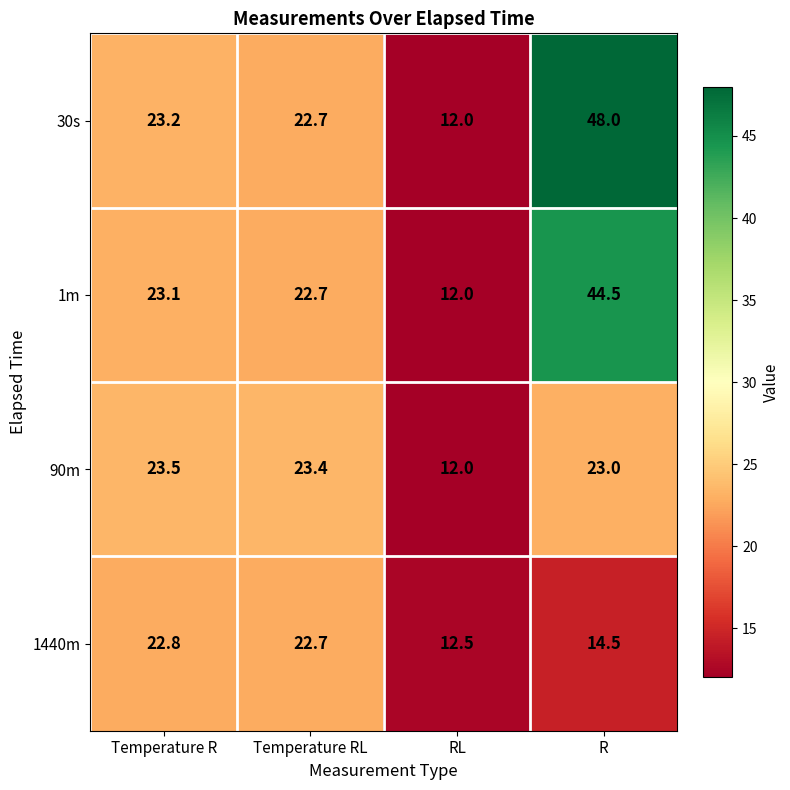

How many series are shown in this chart?

4